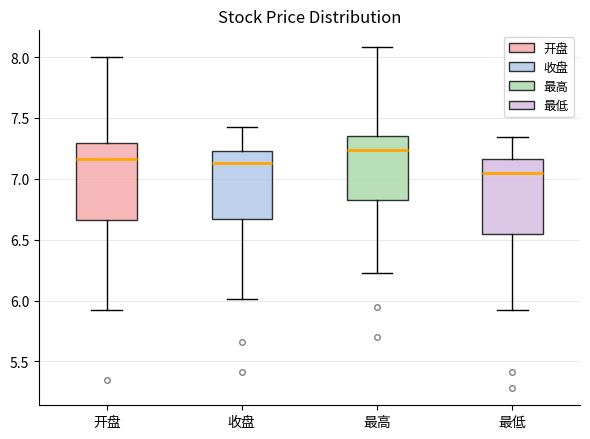

Reading left to right, read every box against the y-axis: the position of its median line, the range the box covers, and the ends of its whiskers. The values are not printed on the chart, so give them approximately, as read against the axis.

开盘: median 7.15, box 6.65 to 7.30, whiskers 5.90 to 8.00
收盘: median 7.15, box 6.65 to 7.25, whiskers 6.00 to 7.45
最高: median 7.25, box 6.85 to 7.35, whiskers 6.25 to 8.10
最低: median 7.05, box 6.55 to 7.15, whiskers 5.90 to 7.35